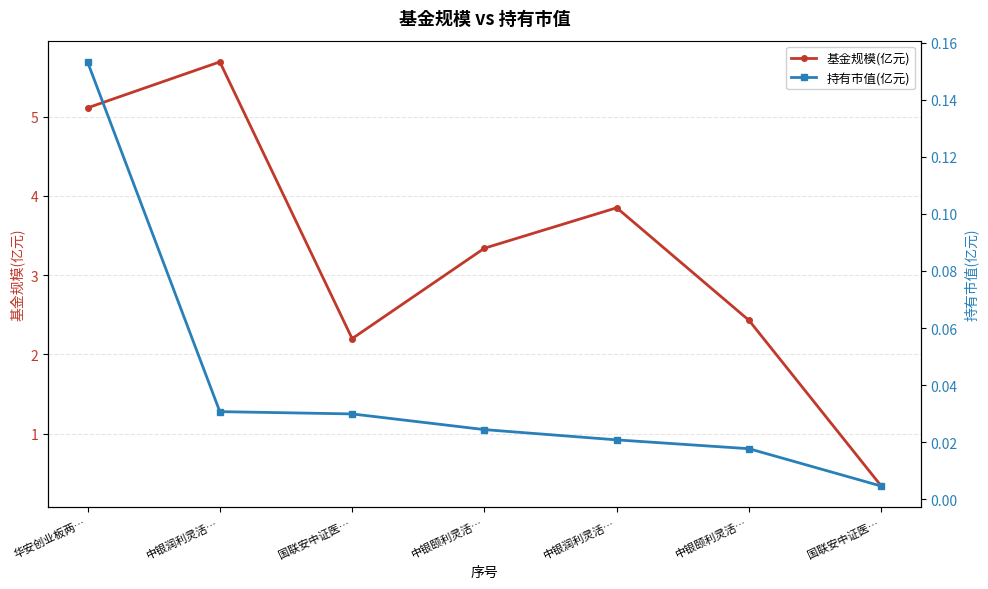

Reading left to right, transcribe all the data shown in this chart.

基金规模(亿元): 5.1	5.7	2.2	3.3	3.9	2.4	0.3
持有市值(亿元): 0.2	0.0	0.0	0.0	0.0	0.0	0.0